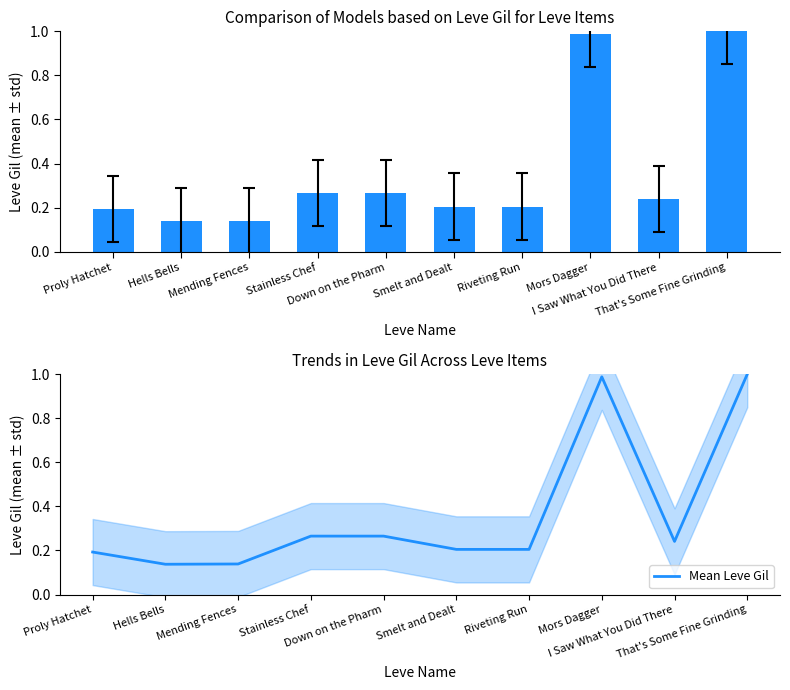

What is the difference between the maximum and minimum values in the Mean Leve Gil series?

0.9